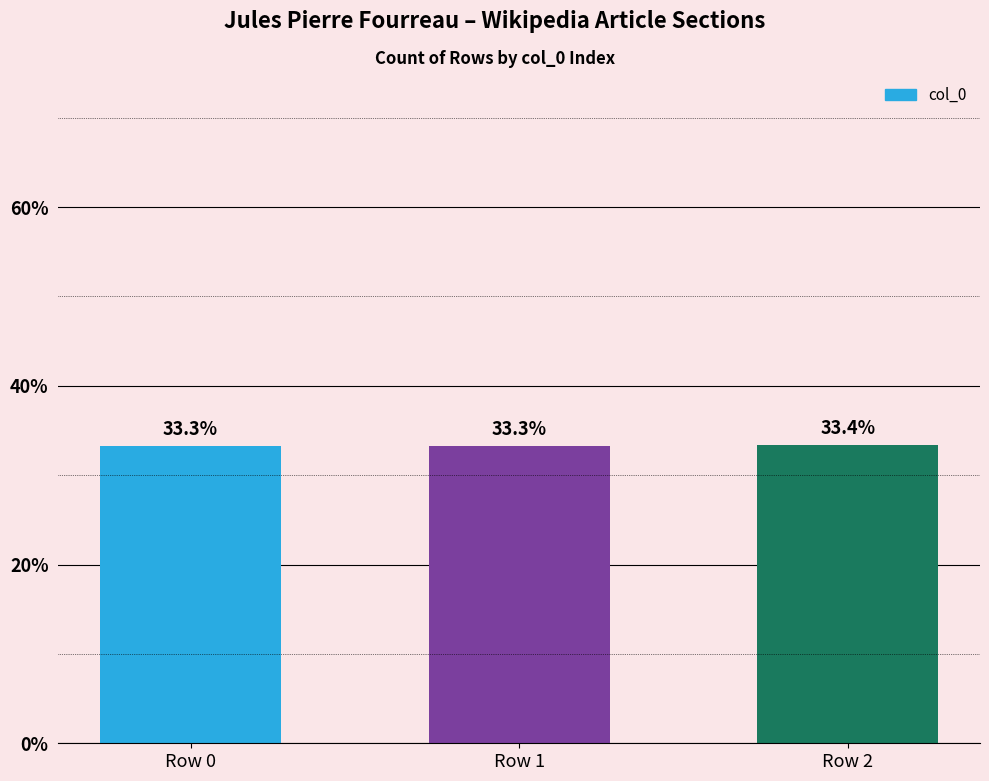

What is the difference between the maximum and minimum values?

0.1